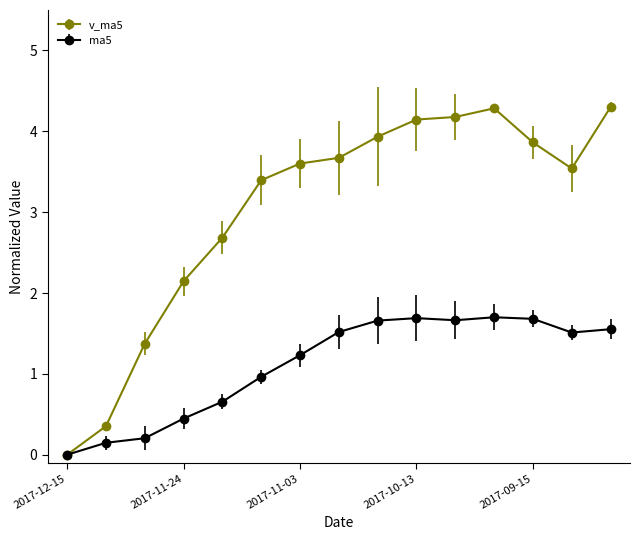

What is the maximum value shown in the chart?

4.3